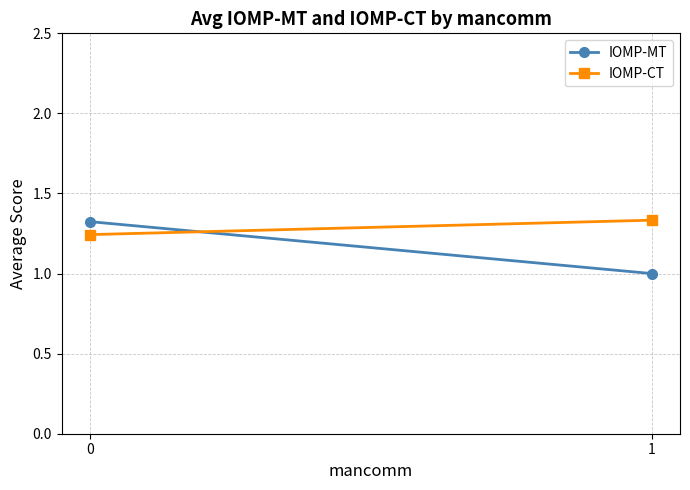

Reading left to right, transcribe all the data shown in this chart.

IOMP-MT: 0=1.3	1=1.0
IOMP-CT: 0=1.2	1=1.3